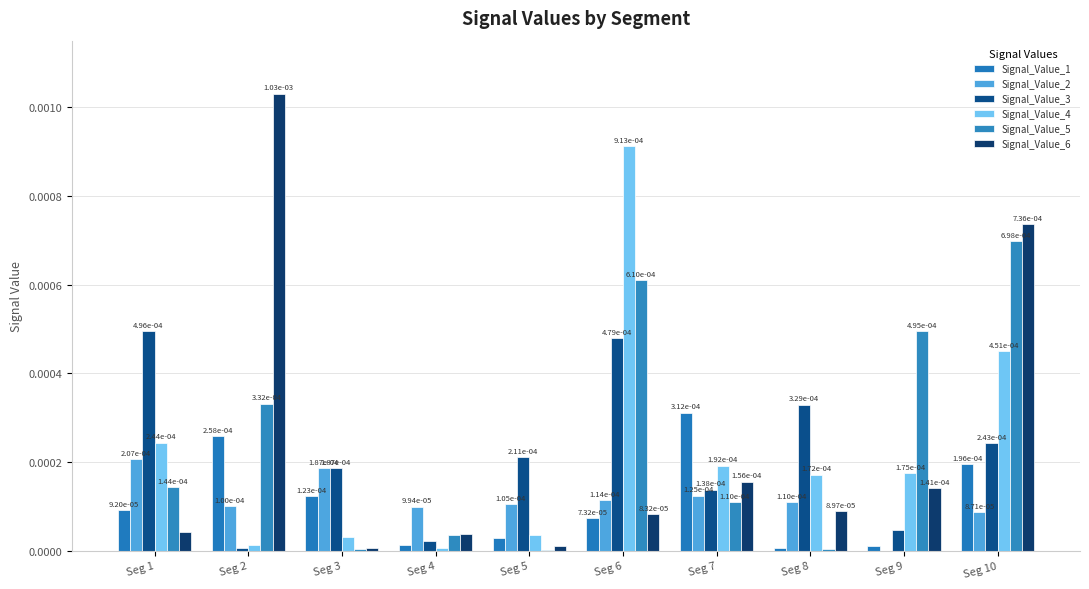

How many distinct data groups are displayed?

6